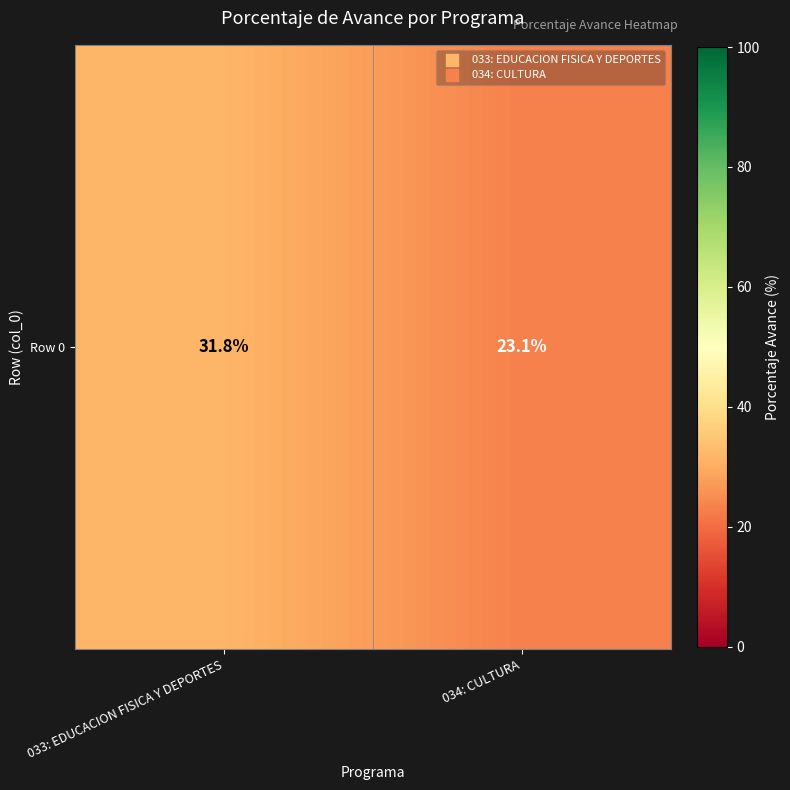

How many data points does each series have?

2